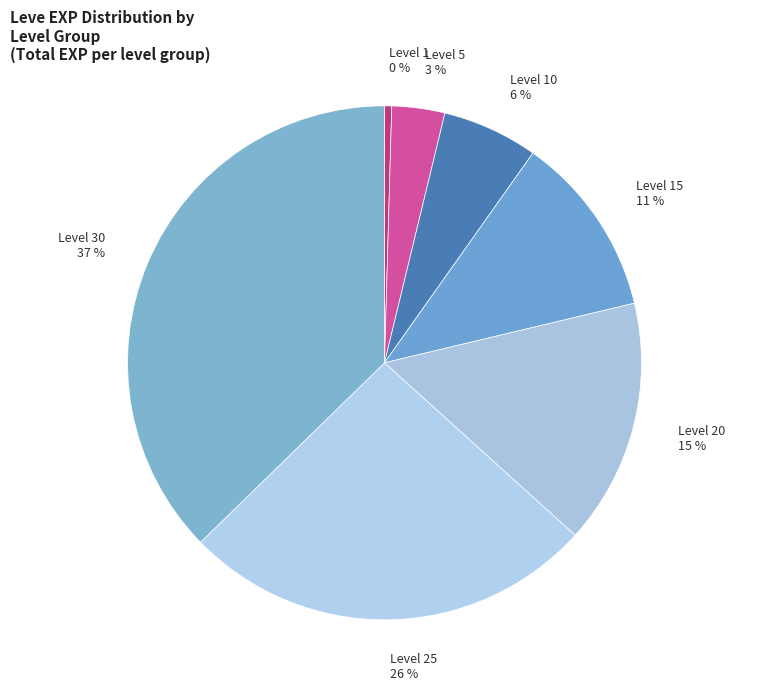

Do Level 1 and Level 30 together represent more than half of the pie?

No